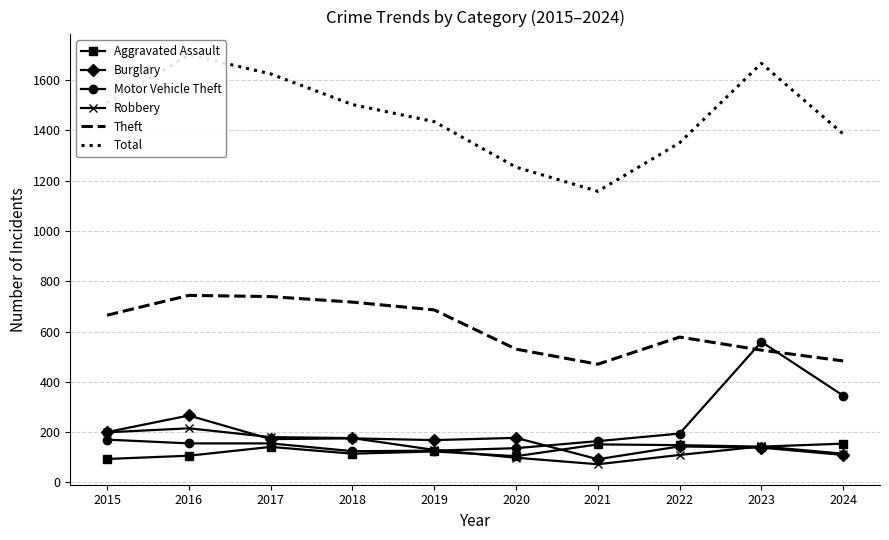

Where is Theft nearest to the value 607?

2022